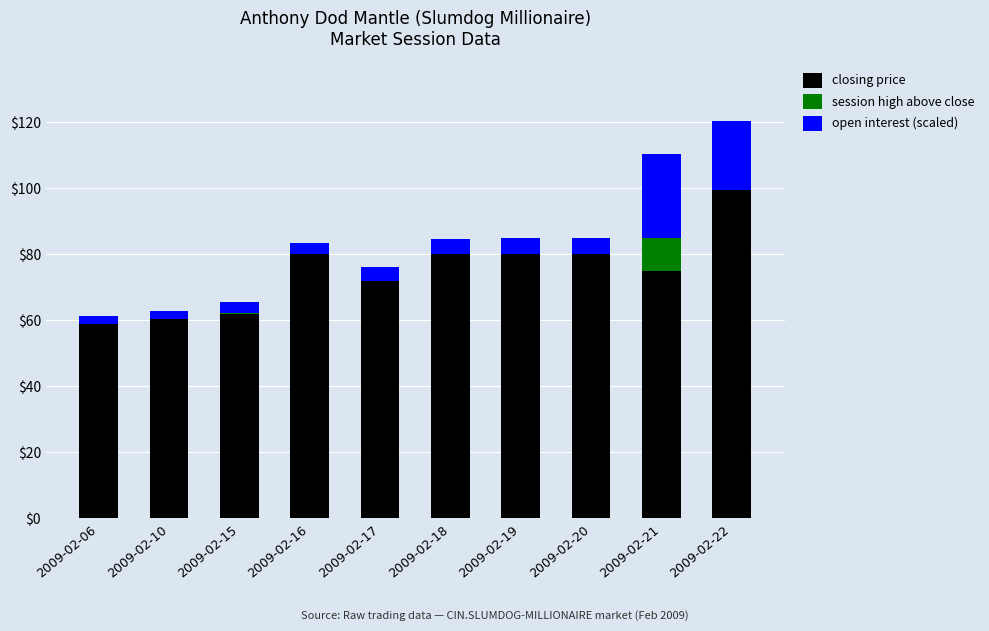

Reading left to right, transcribe the values for closing price.

2009-02-06=59.0	2009-02-10=60.3	2009-02-15=62.0	2009-02-16=80.0	2009-02-17=72.0	2009-02-18=80.0	2009-02-19=80.0	2009-02-20=80.0	2009-02-21=75.0	2009-02-22=99.5